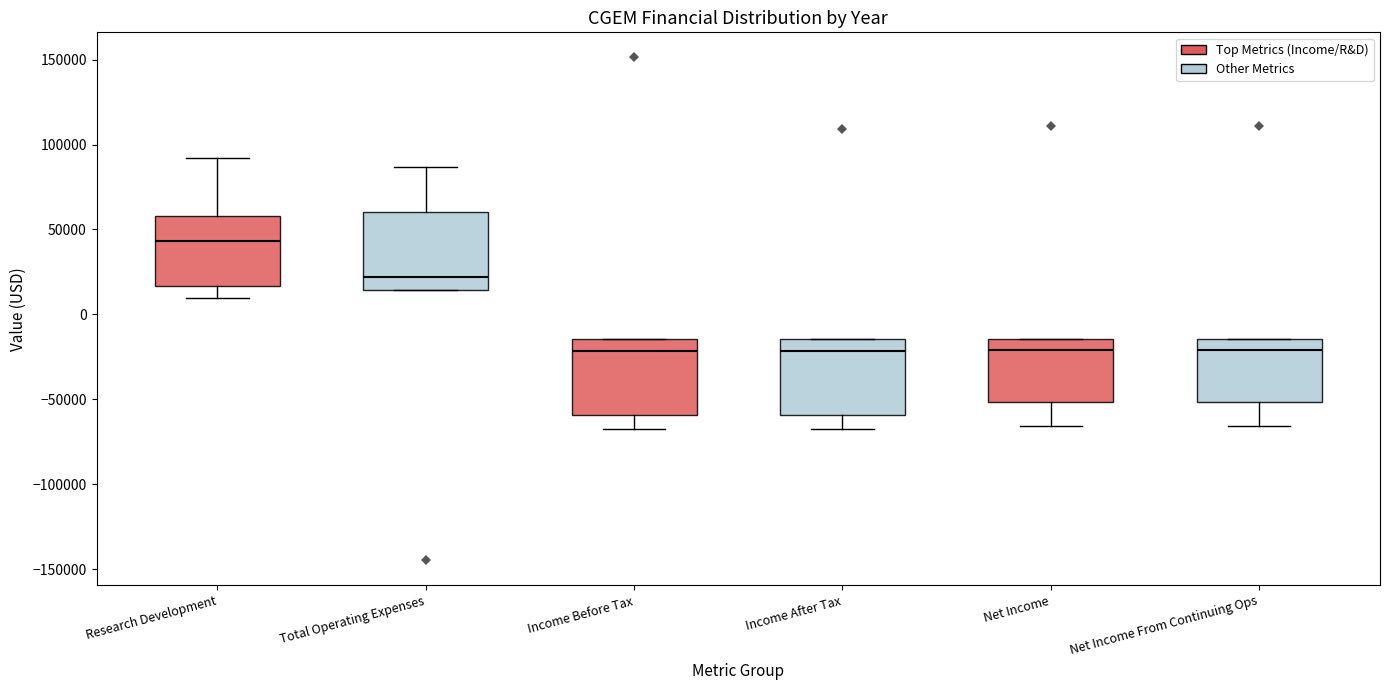

Reading left to right, read every box against the y-axis: the position of its median line, the range the box covers, and the ends of its whiskers. The values are not printed on the chart, so give them approximately, as read against the axis.

Research Development: median 45000, box 15000 to 60000, whiskers 10000 to 90000
Total Operating Expenses: median 20000, box 15000 to 60000, whiskers 15000 to 85000
Income Before Tax: median -20000, box -60000 to -15000, whiskers -65000 to -15000
Income After Tax: median -20000, box -60000 to -15000, whiskers -65000 to -15000
Net Income: median -20000, box -50000 to -15000, whiskers -65000 to -15000
Net Income From Continuing Ops: median -20000, box -50000 to -15000, whiskers -65000 to -15000